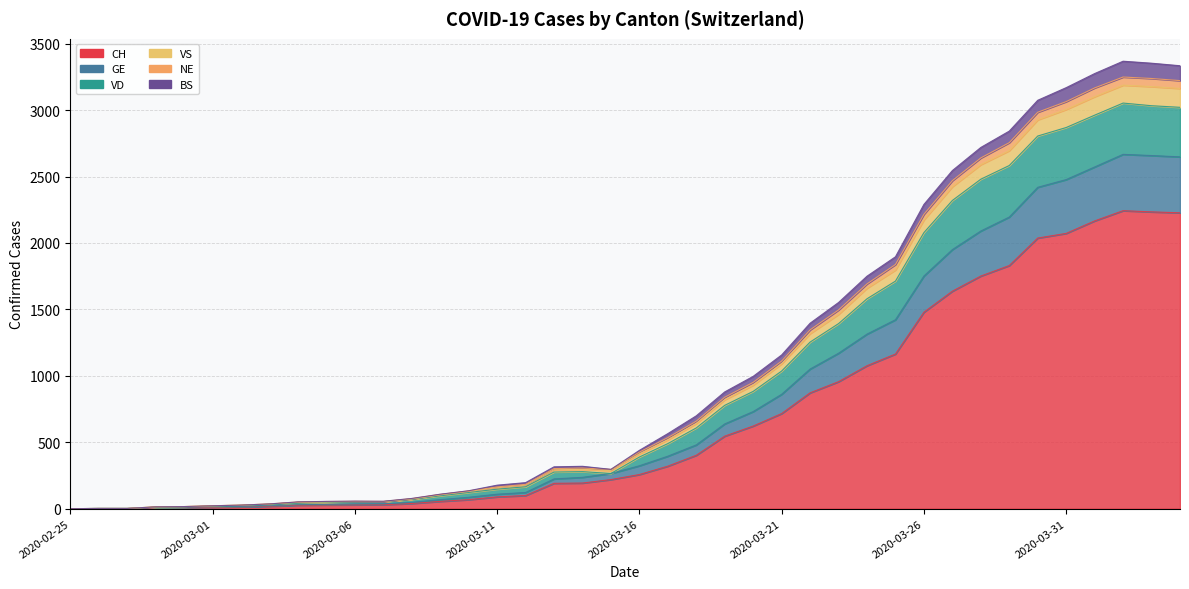

What is the spread (max minus min) of values at 2020-03-01?

11